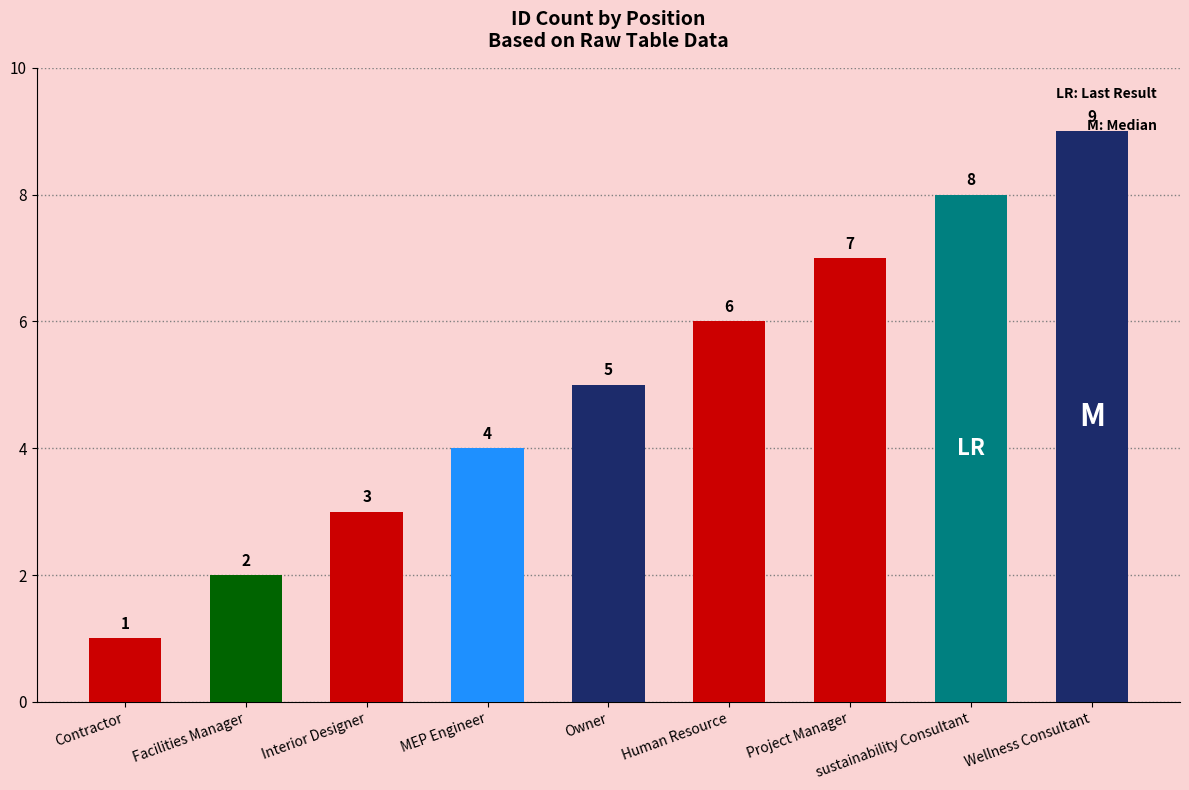

What is the sum of the values at Interior Designer and Project Manager?

10